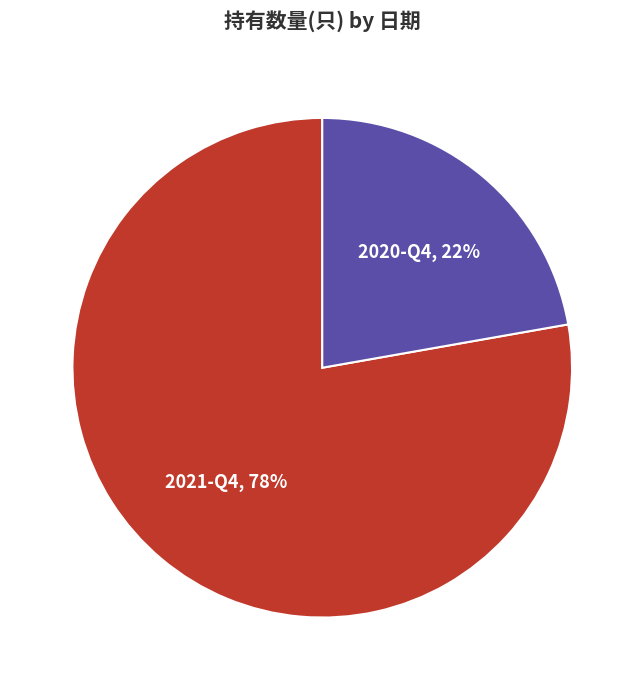

To the nearest percent, what is the difference between the largest and smallest slice percentages?

56%